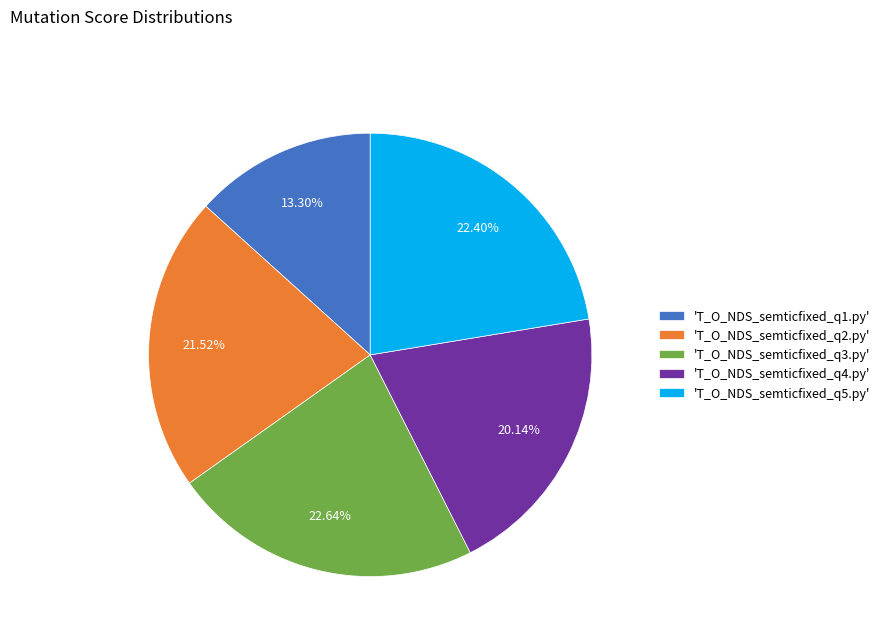

Between 'T_O_NDS_semticfixed_q5.py' and 'T_O_NDS_semticfixed_q4.py', which is larger?

'T_O_NDS_semticfixed_q5.py'